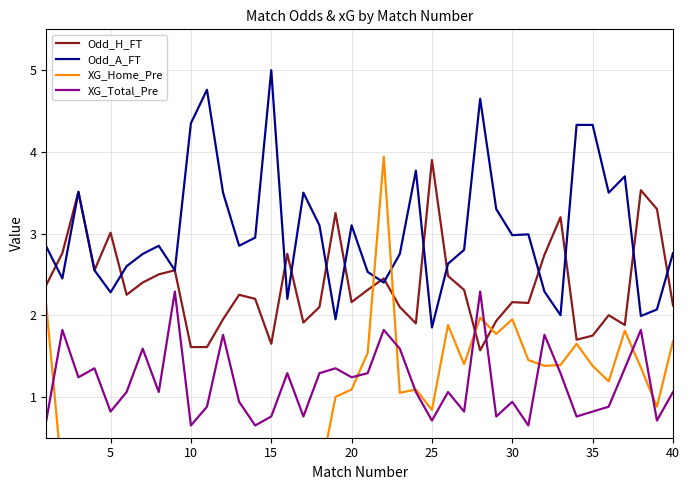

True or false: Odd_H_FT has a value of 1.6 at 10.

True